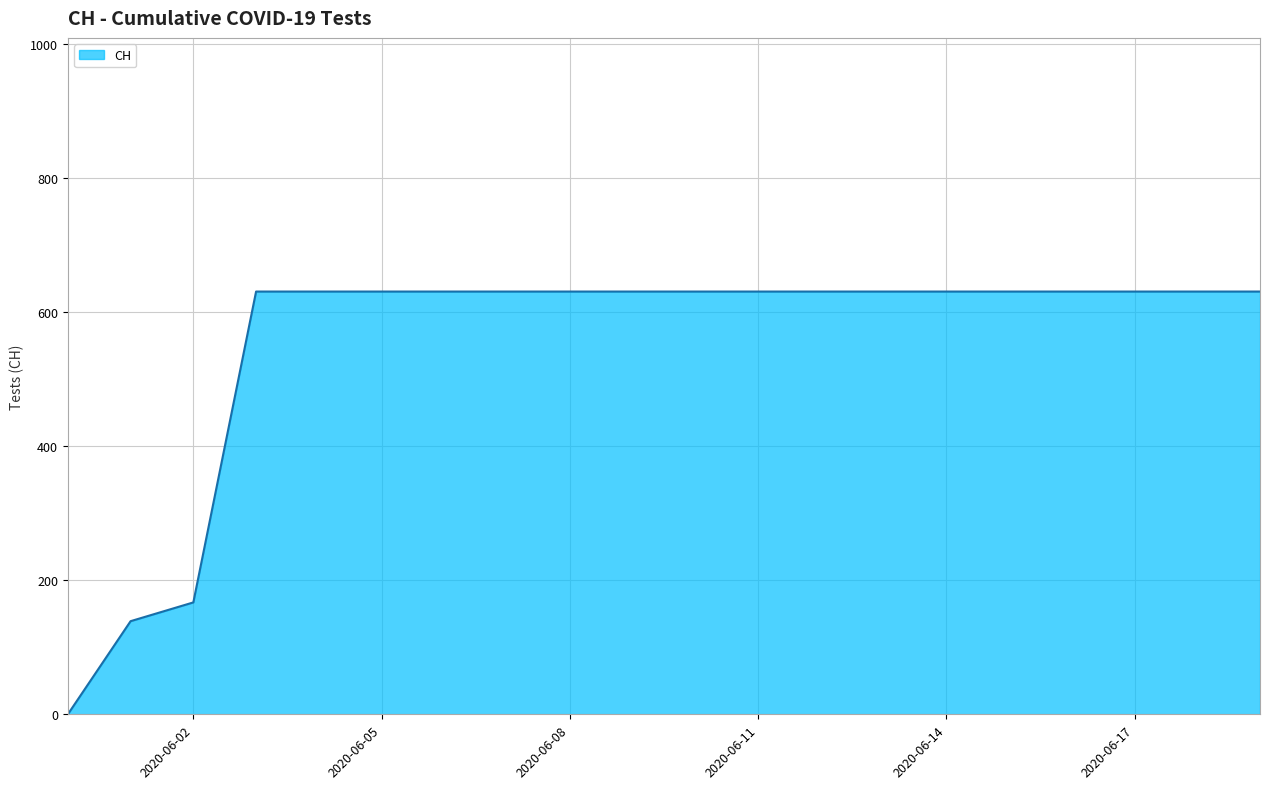

What is the maximum value shown in the chart?

631